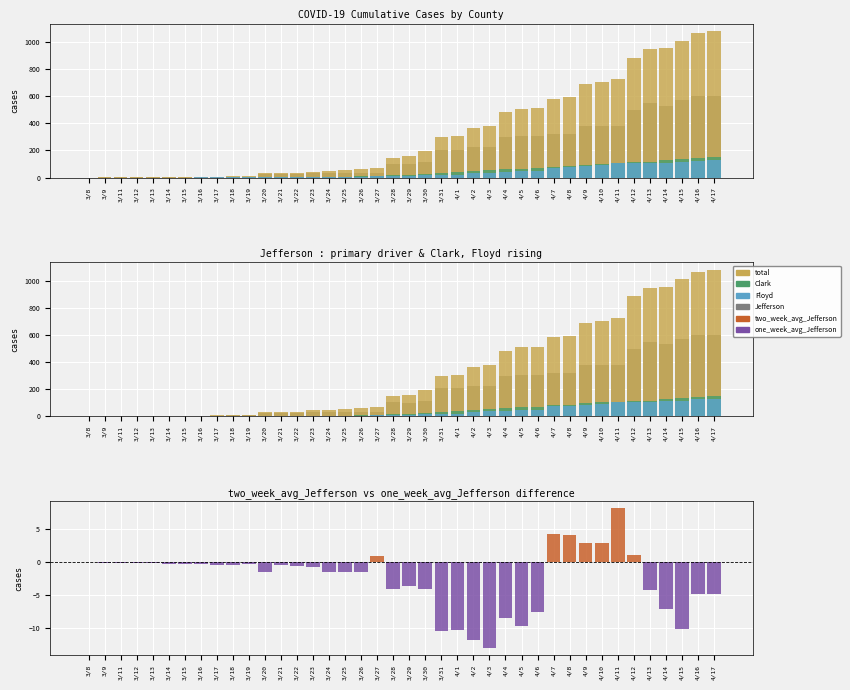

Which series changed the most between 4/4 and 4/7?

total